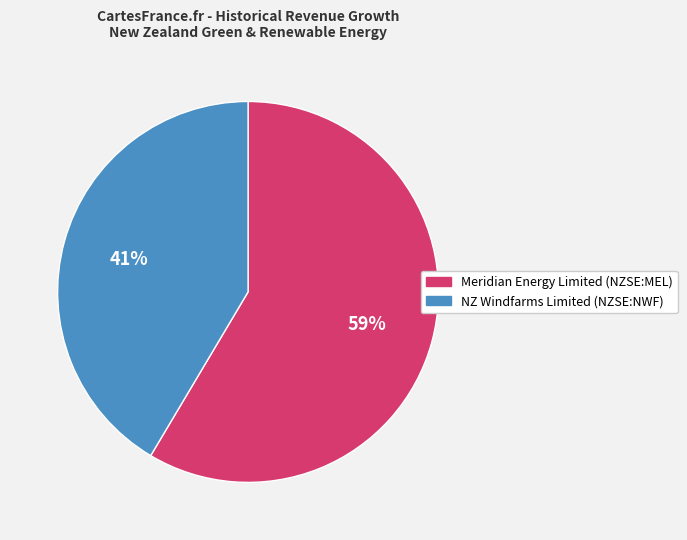

The NZ Windfarms Limited (NZSE:NWF) slice represents 41% of the pie. True or false?

True